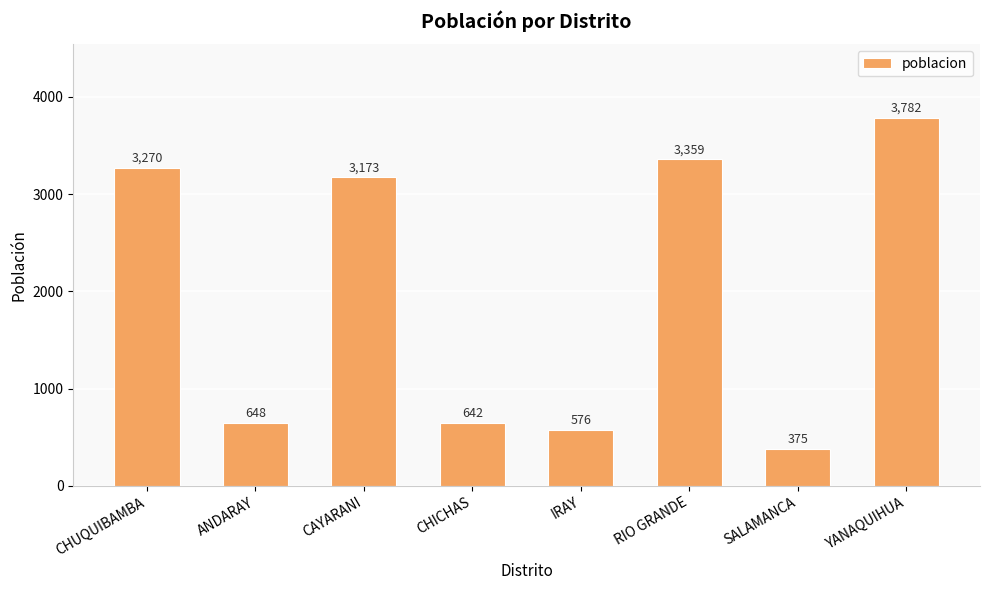

Between SALAMANCA and RIO GRANDE, which is larger?

RIO GRANDE